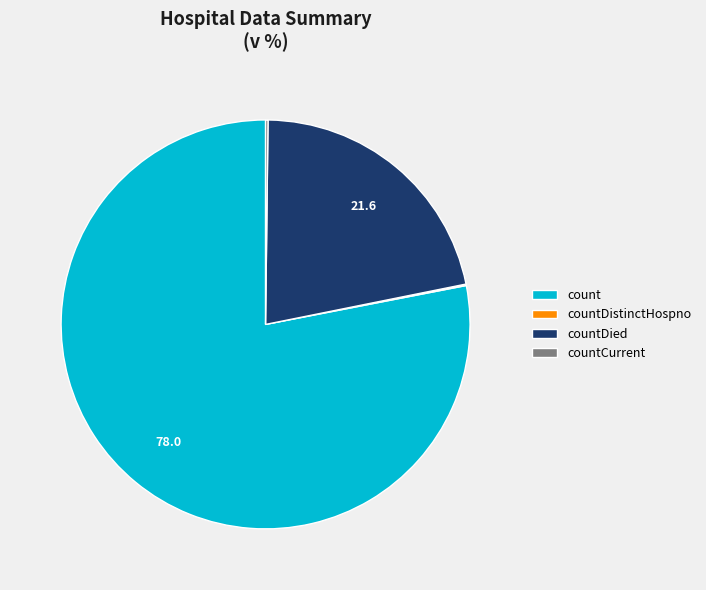

Approximately how many times larger is the value at count compared to countDied?

3.6